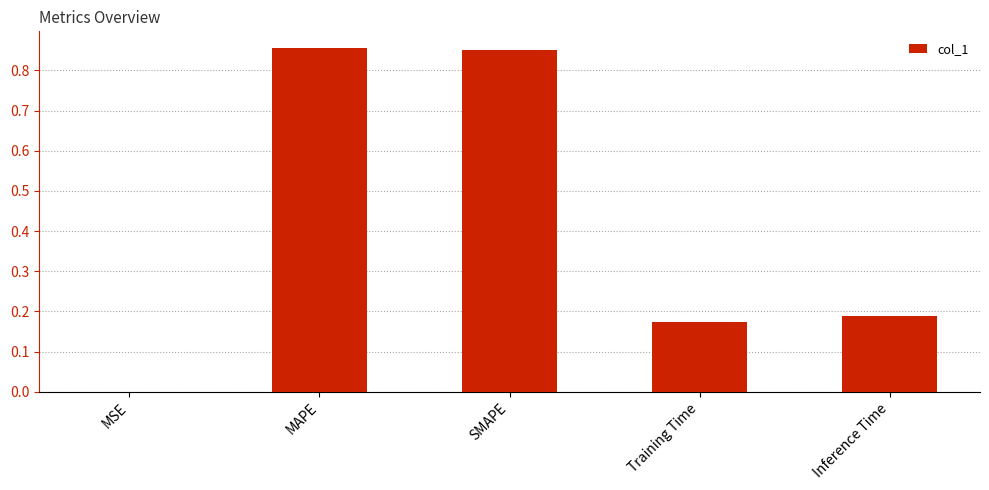

What is the sum of the values at Inference Time and SMAPE?

1.0